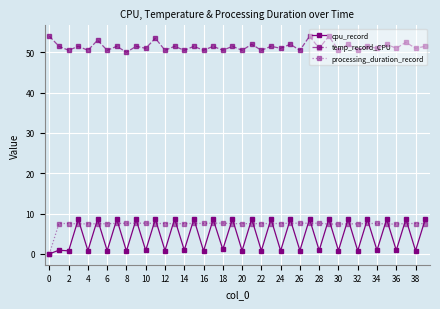

How many values in processing_duration_record are above zero?

39